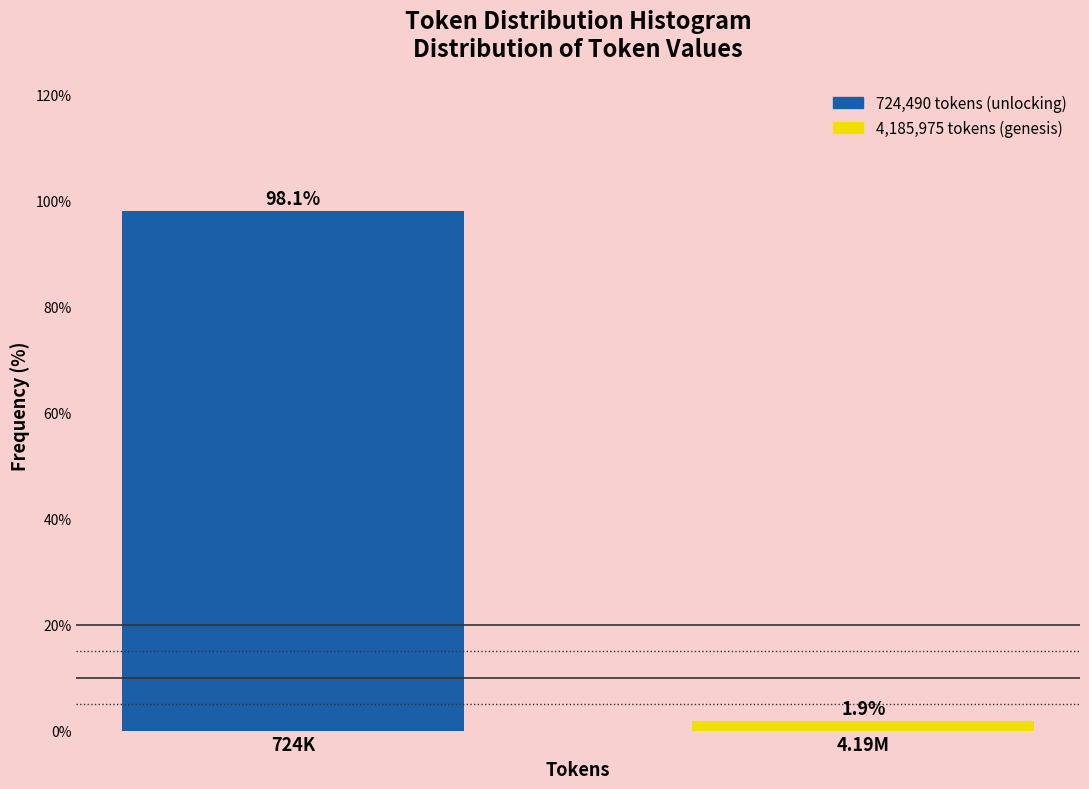

Reading left to right, list all the values displayed in this chart.

724K=98.1	4.19M=1.9